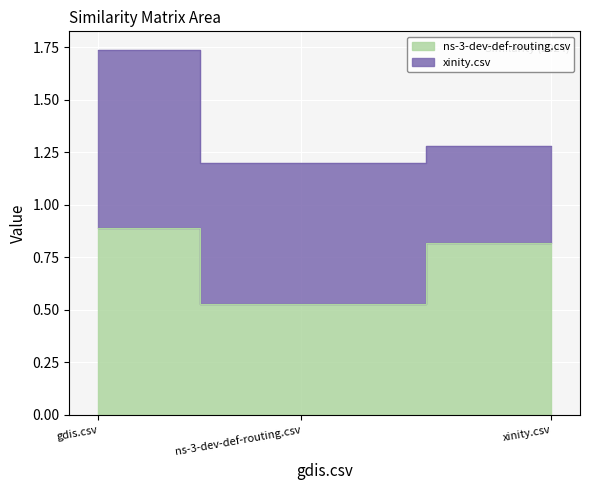

List the labels in order of value, smallest first.

ns-3-dev-def-routing.csv, xinity.csv, gdis.csv